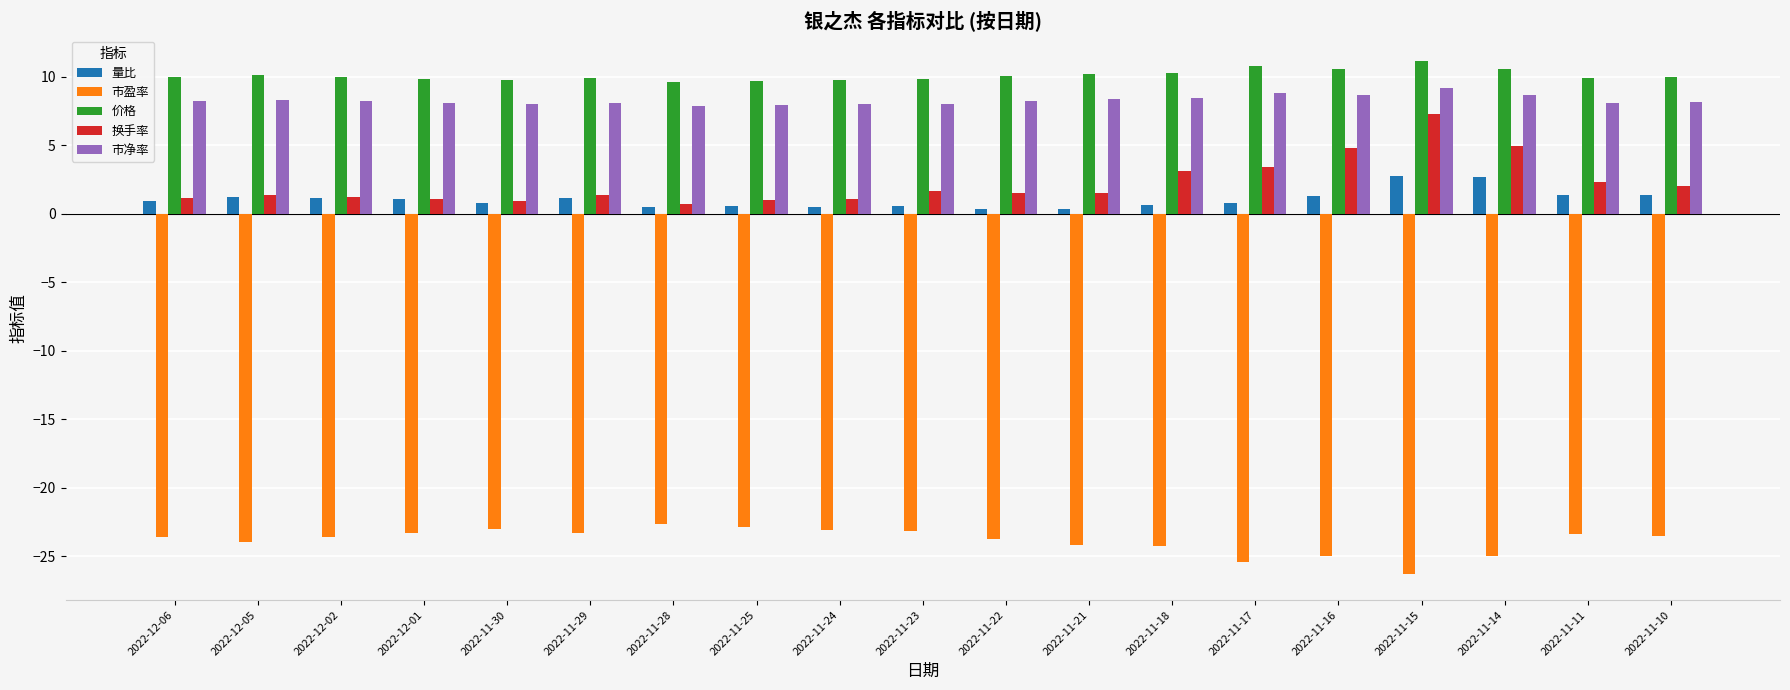

Does the chart contain any negative values?

Yes